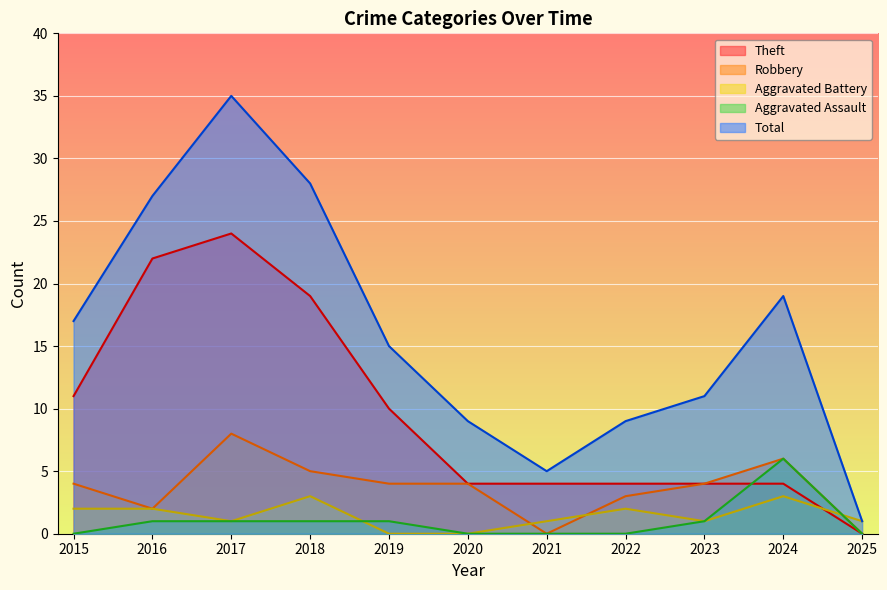

True or false: Aggravated Battery has a value of 2 at 2015.

True